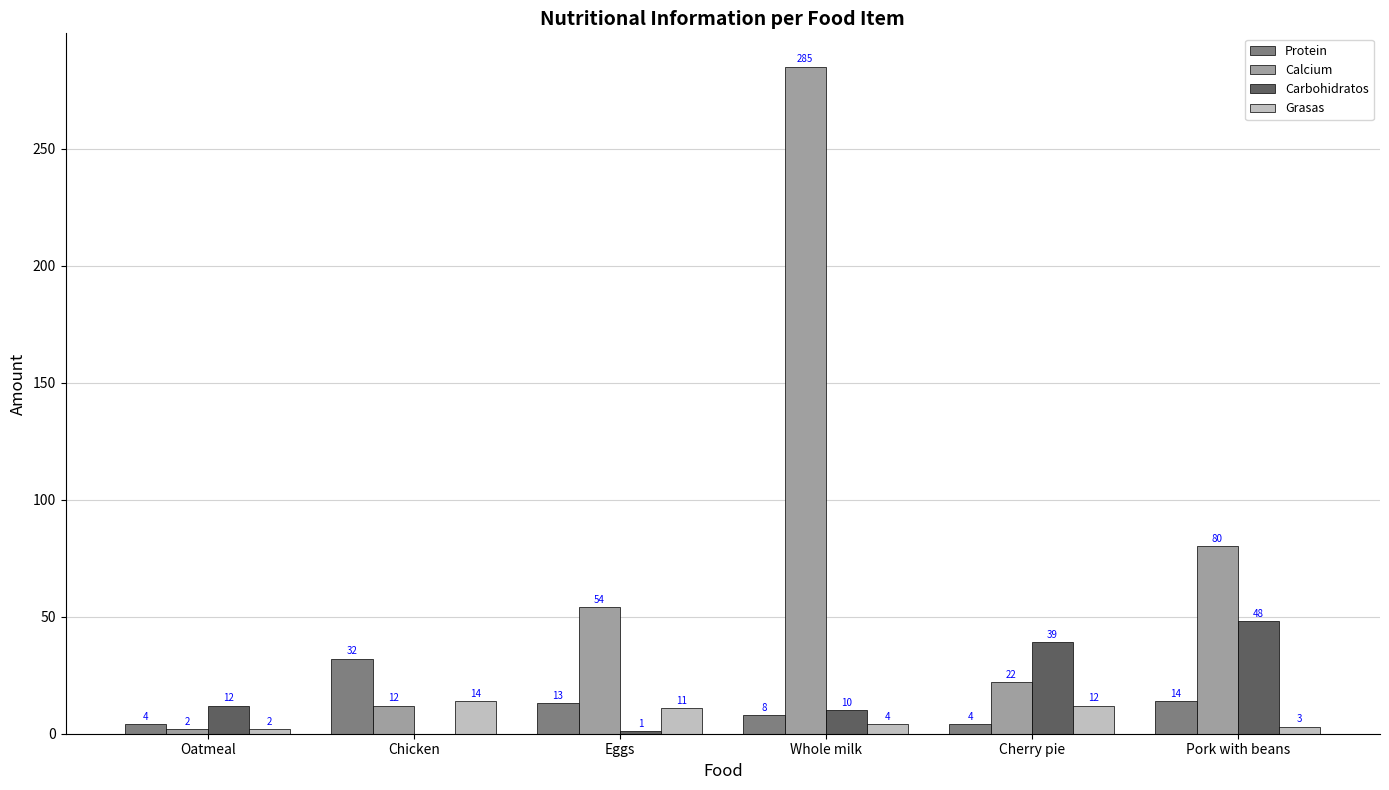

At which category does the chart reach its peak across all series?

Whole milk